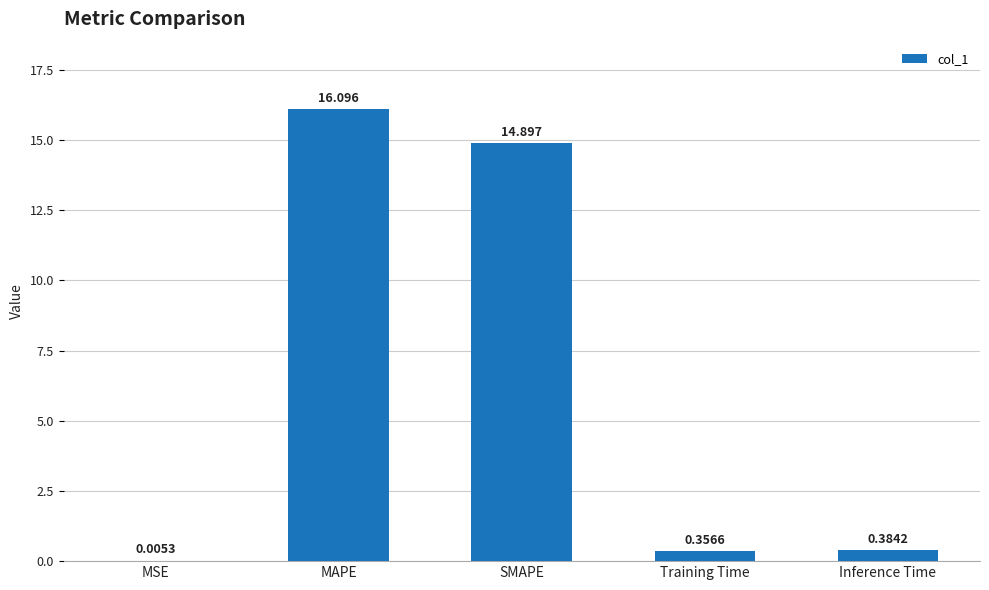

What value does the data have at SMAPE?

14.9